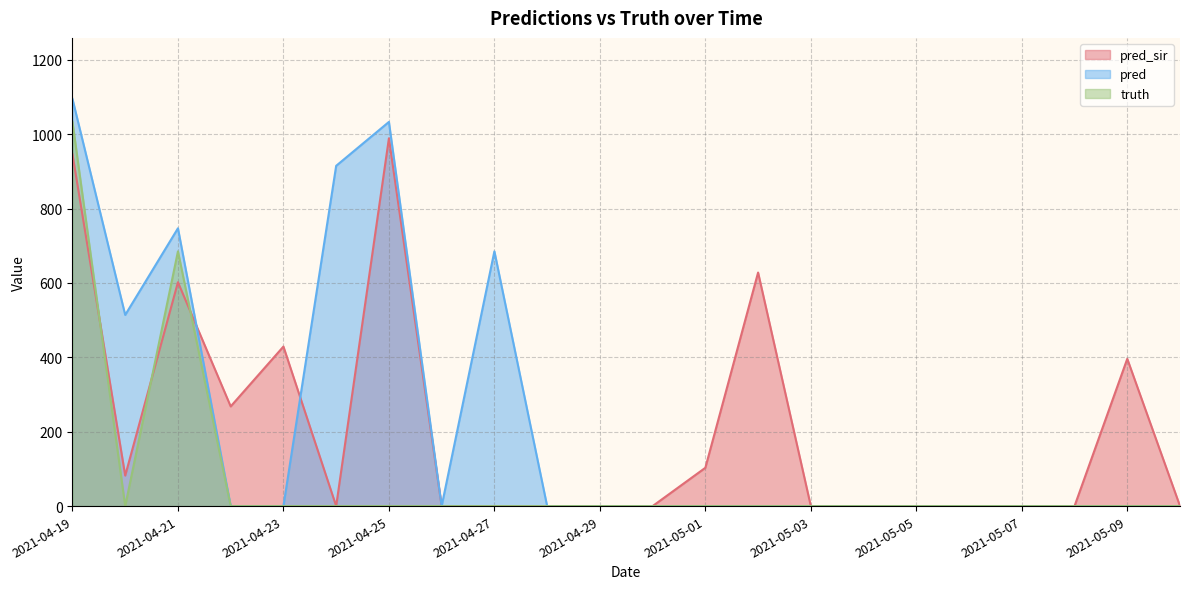

The value of truth at 2021-04-27 is -687.2. True or false?

False